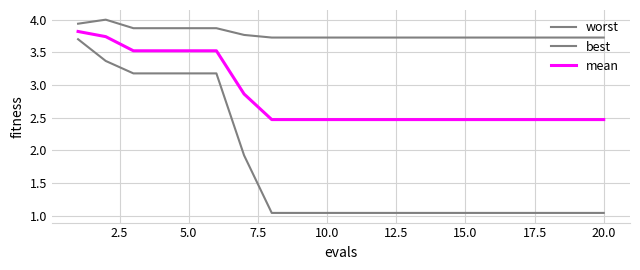

What is the average value of the best series?

1.8